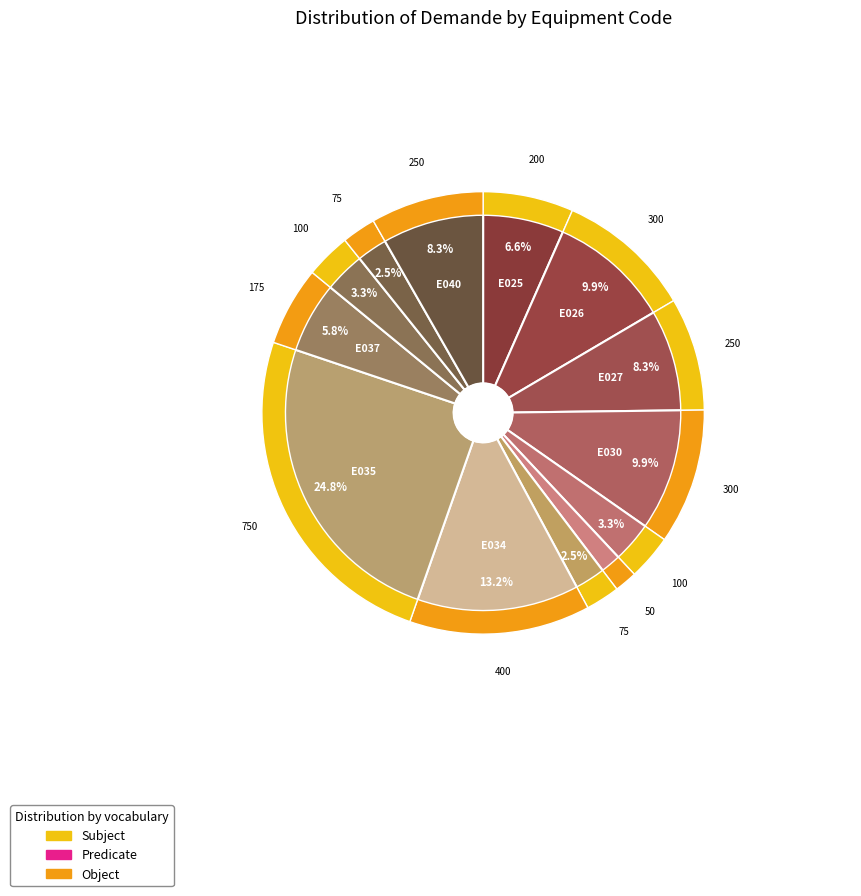

Which slice is the largest?

E035